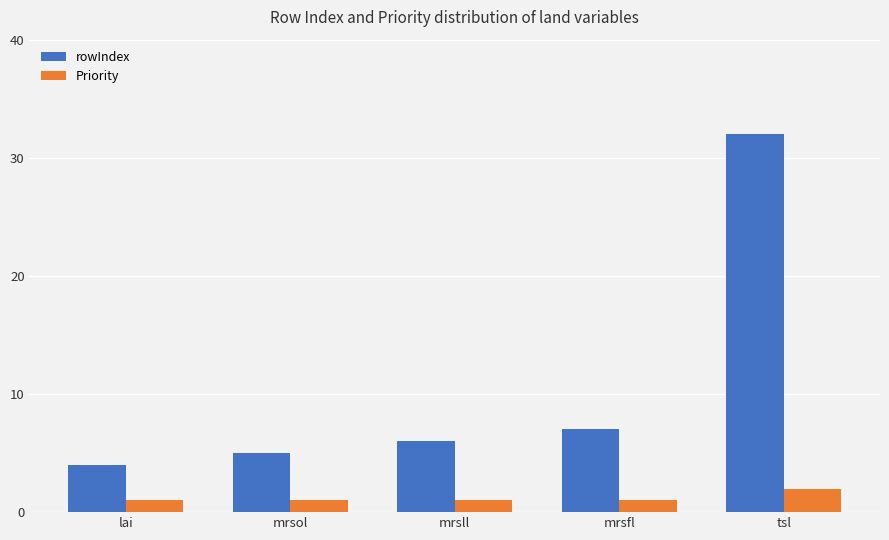

How many groups of bars are there?

5